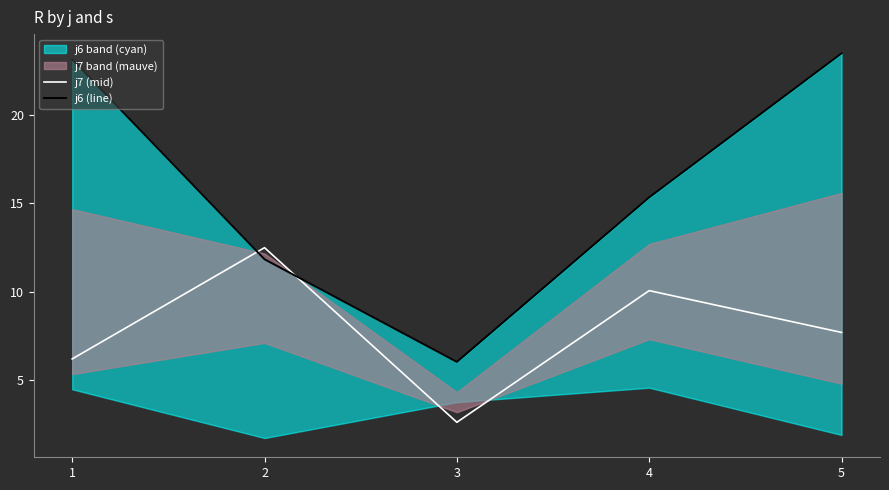

What is the minimum value shown in the chart?

2.6